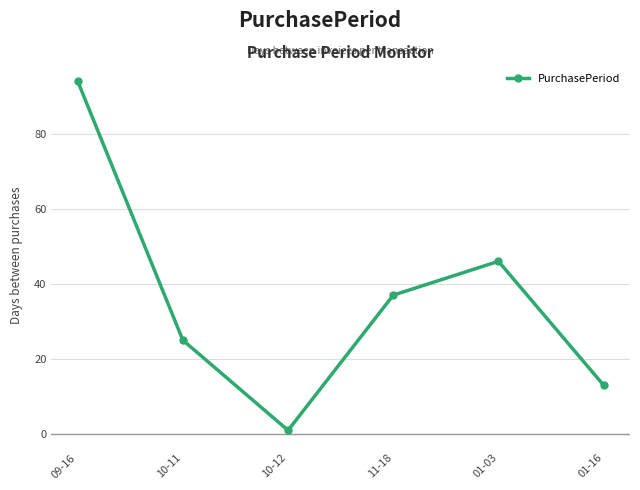

List the labels in order of value, largest first.

09-16, 01-03, 11-18, 10-11, 01-16, 10-12